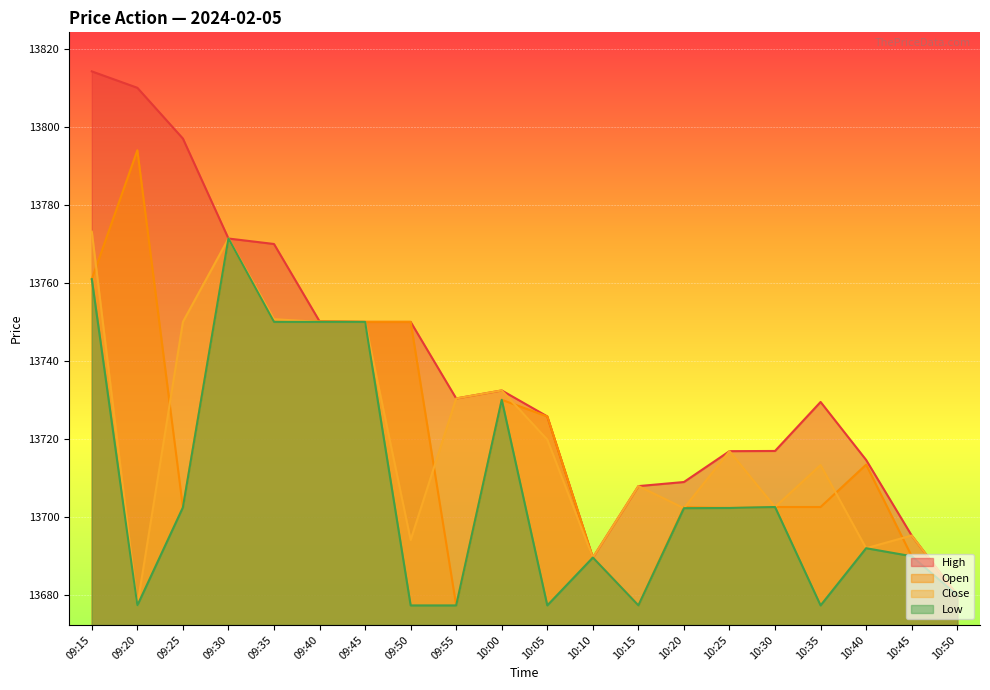

True or false: Open and High cross at least once.

False